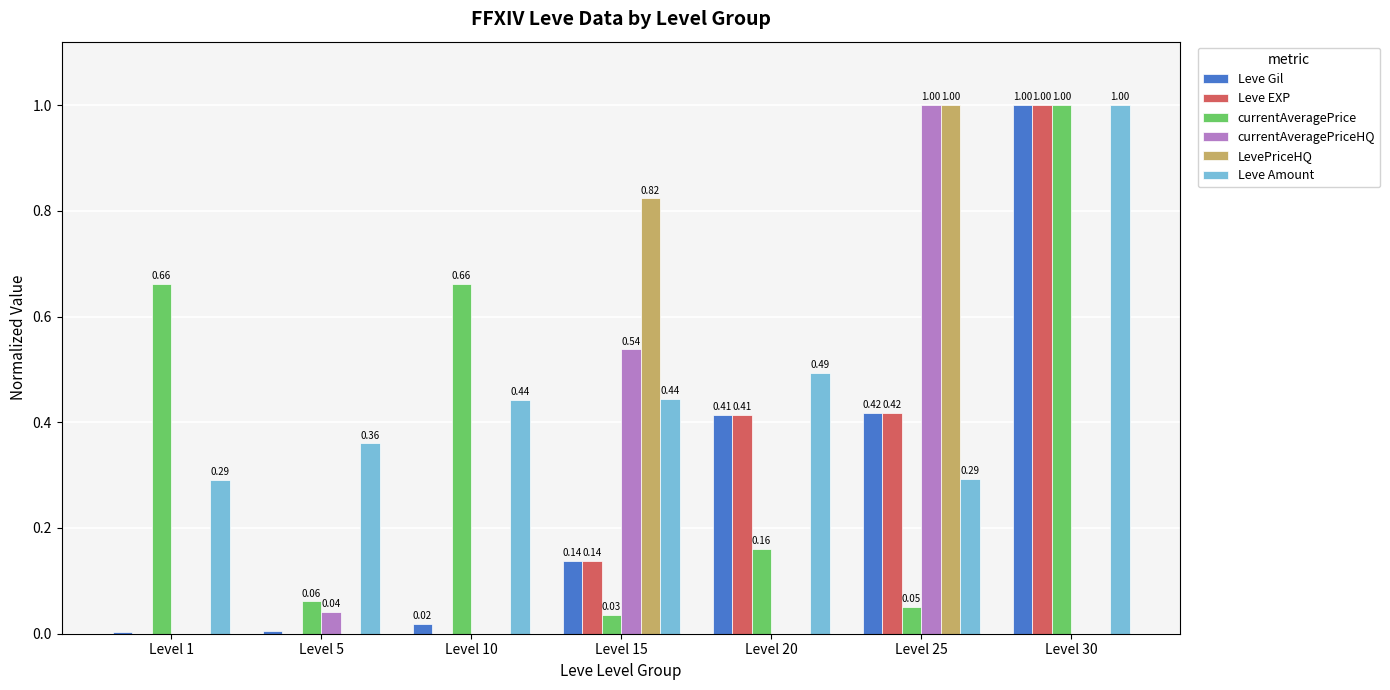

What is the sum of the Leve EXP values at Level 1 and Level 30?

1.0